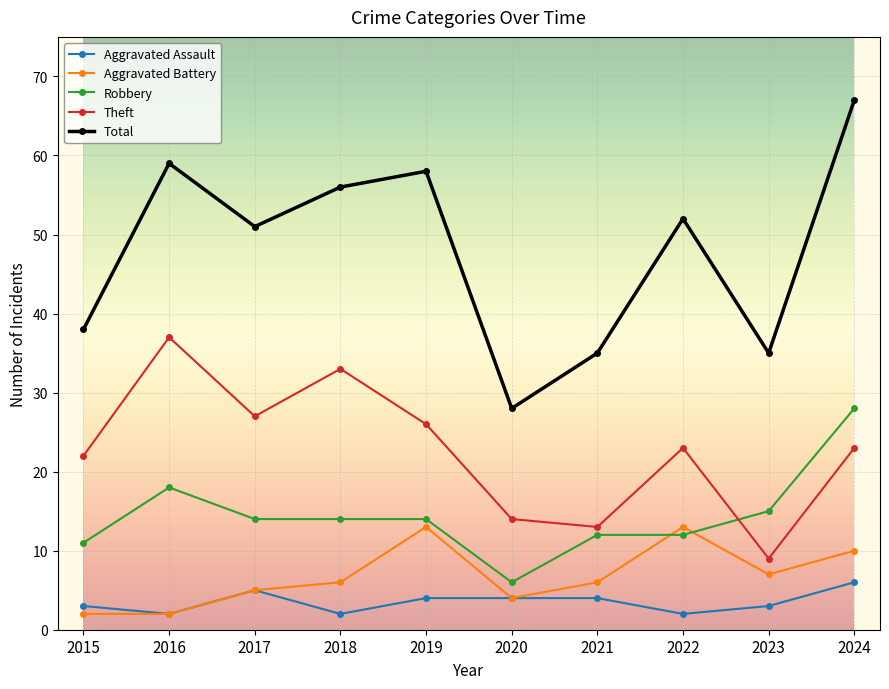

Is it true that Robbery equals 28 at 2024?

True